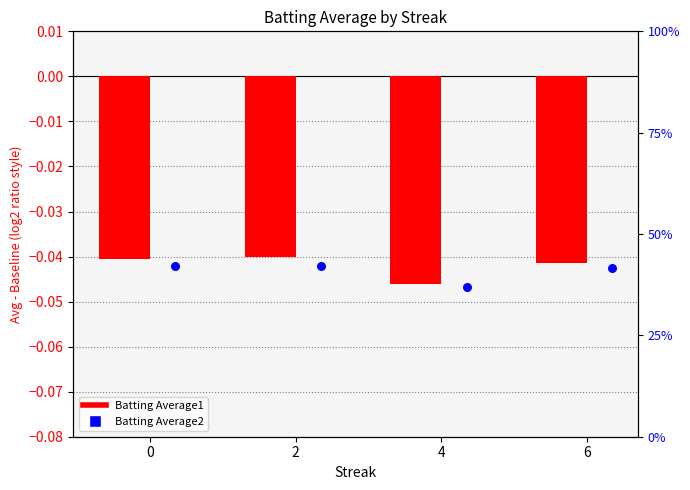

Which series has the widest spread of Y values?

Batting Average1